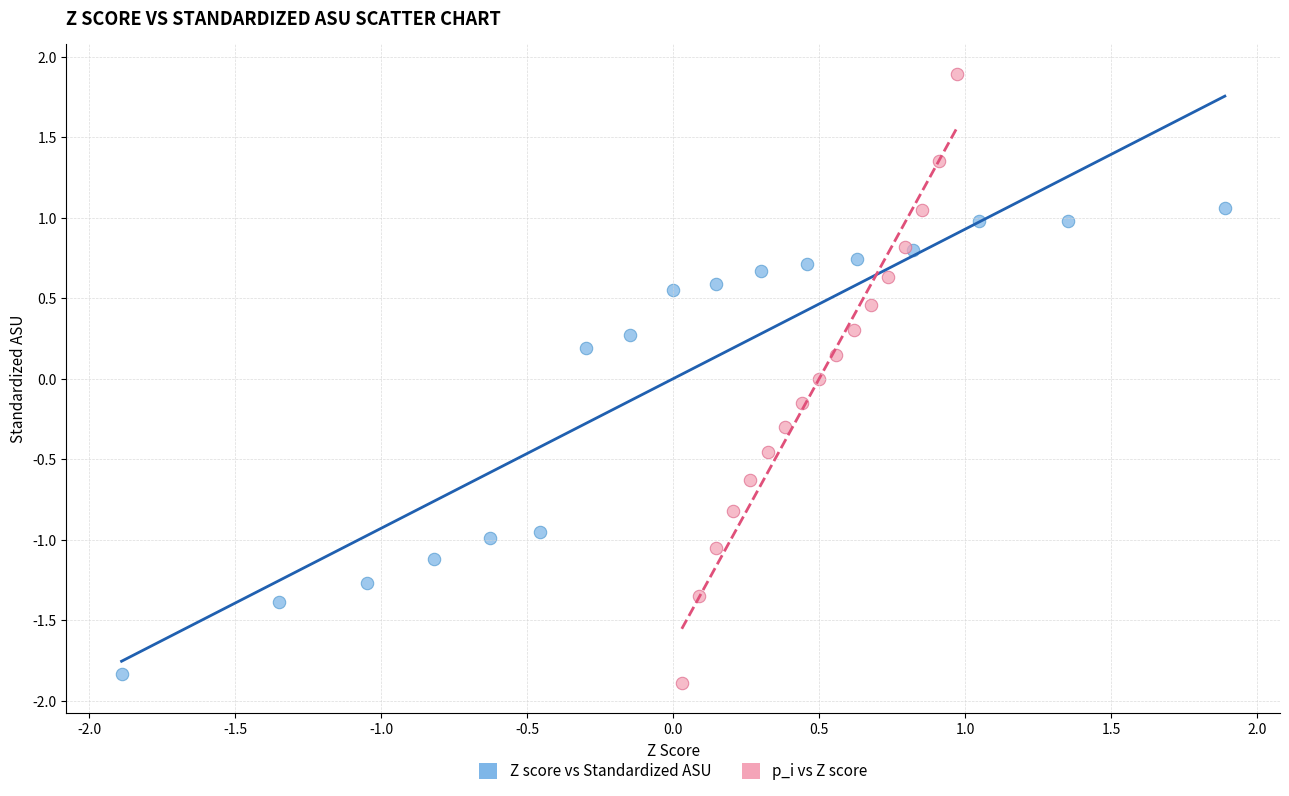

Which series has the largest Y range (max minus min)?

p_i vs Z score